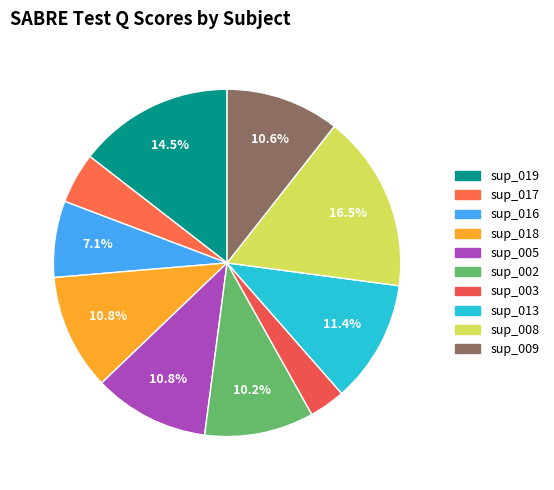

Which category has the biggest portion of the pie?

sup_008